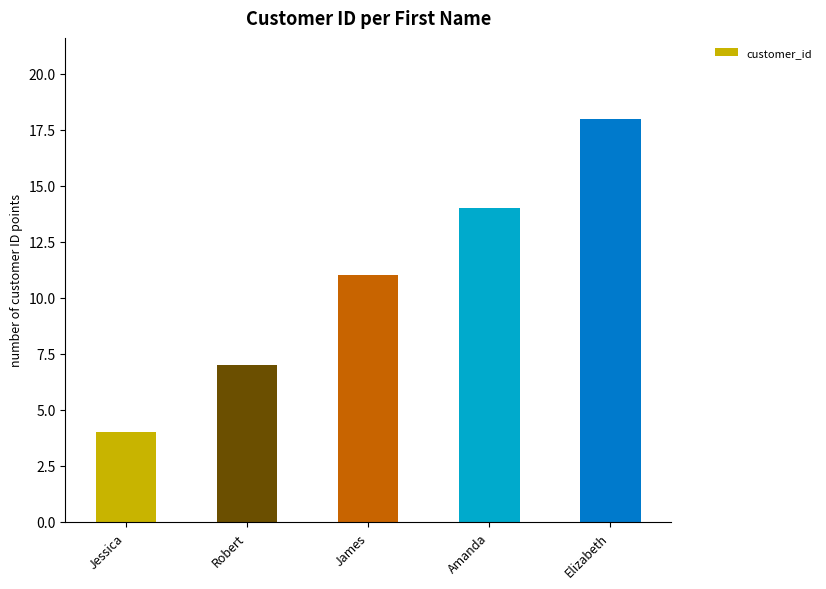

Does the chart contain stacked bars?

No